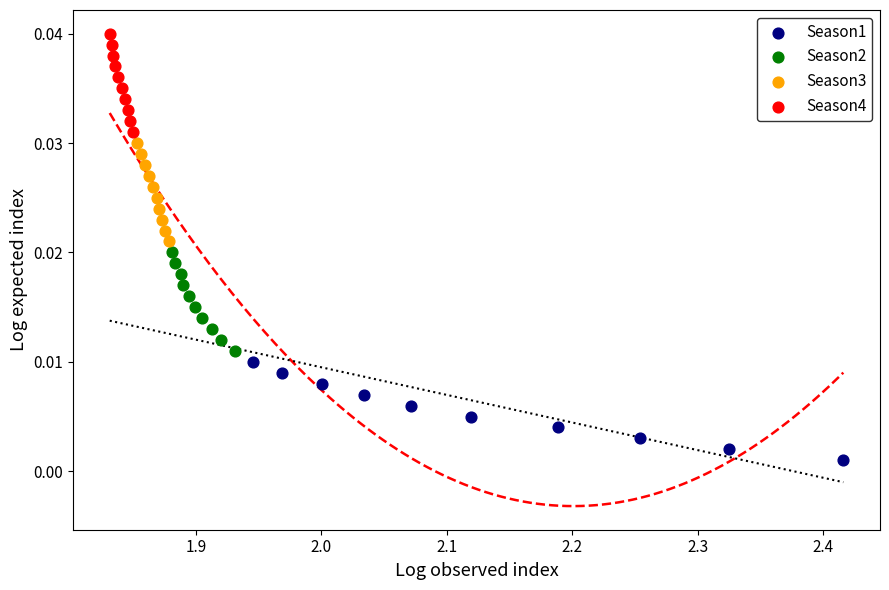

Which series contains the highest Y value?

Season4